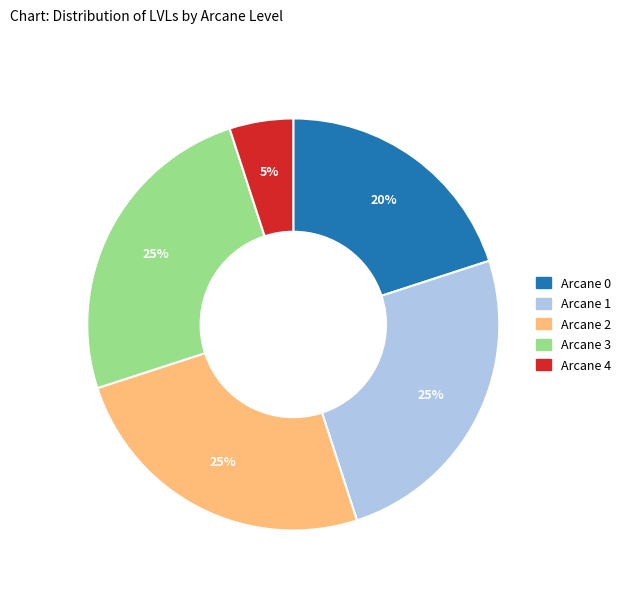

The Arcane 0 slice represents 32% of the pie. True or false?

False